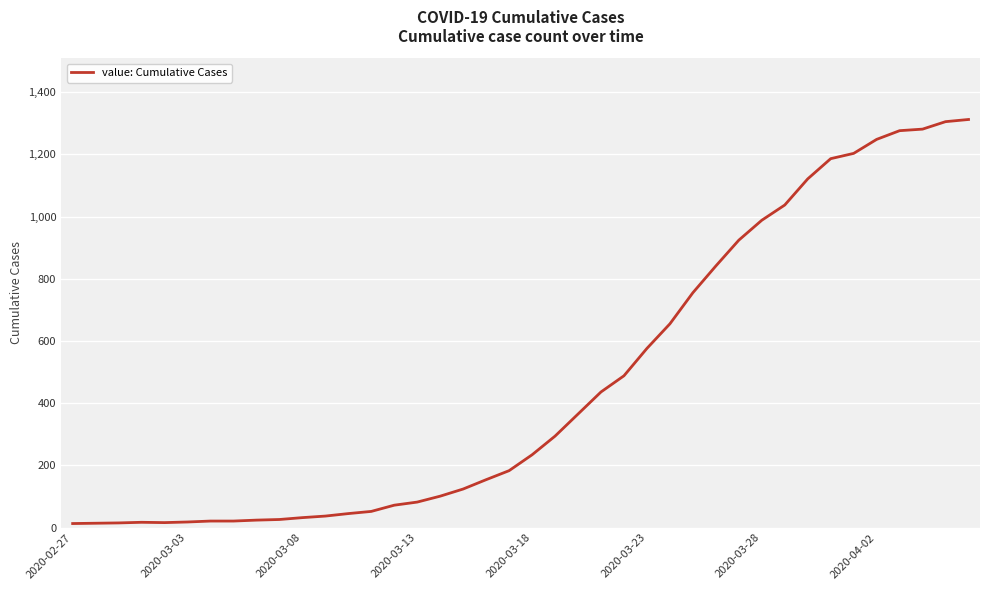

What is the difference between the maximum and minimum values?

1299